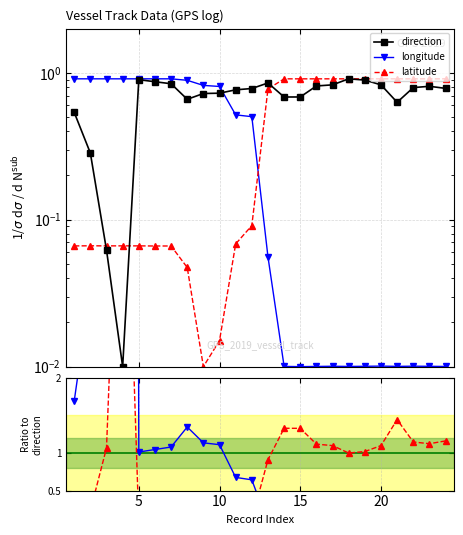

How many interior local valleys does the direction series have?

4